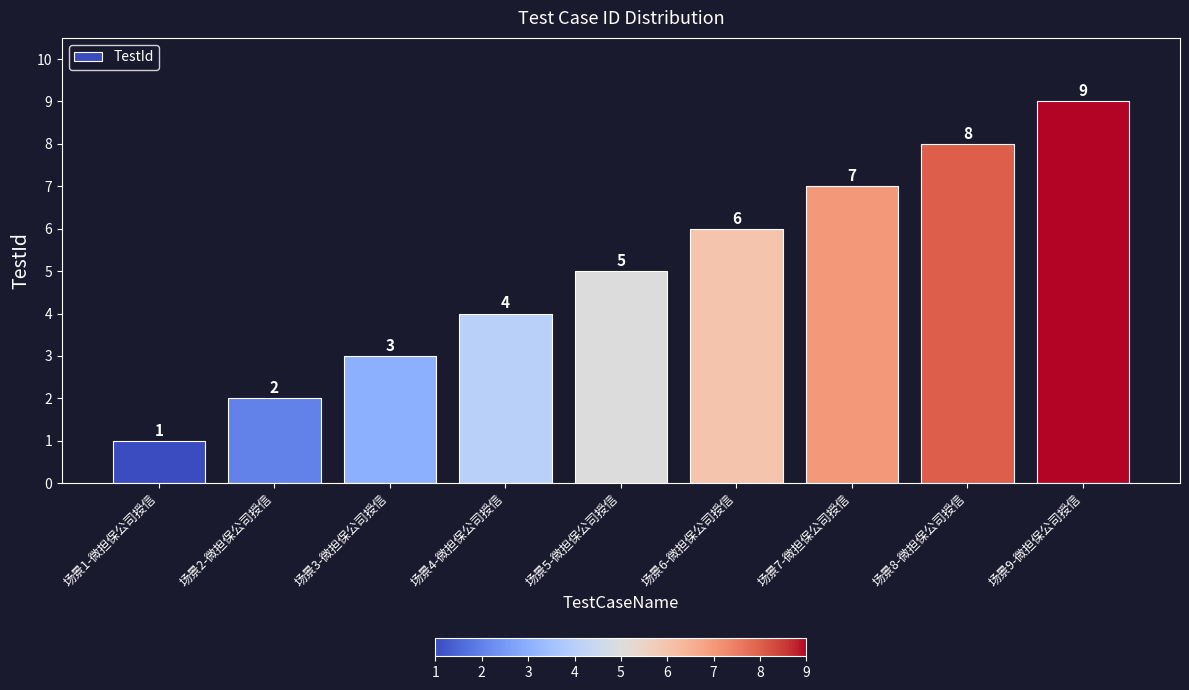

Approximately how many times larger is the value at 场景6-微担保公司授信 compared to 场景4-微担保公司授信?

1.5